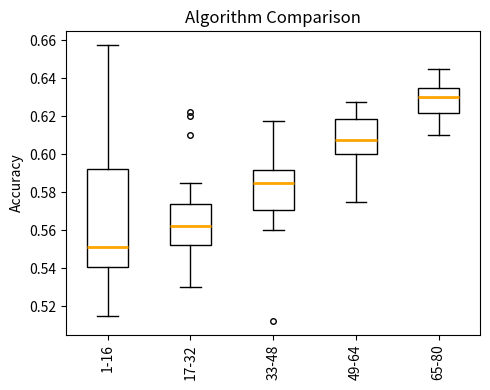

Reading left to right, read every box against the y-axis: the position of its median line, the range the box covers, and the ends of its whiskers. The values are not printed on the chart, so give them approximately, as read against the axis.

1-16: median 0.552, box 0.540 to 0.592, whiskers 0.514 to 0.658
17-32: median 0.562, box 0.552 to 0.574, whiskers 0.530 to 0.586
33-48: median 0.586, box 0.570 to 0.592, whiskers 0.560 to 0.618
49-64: median 0.608, box 0.600 to 0.618, whiskers 0.576 to 0.628
65-80: median 0.630, box 0.622 to 0.634, whiskers 0.610 to 0.644